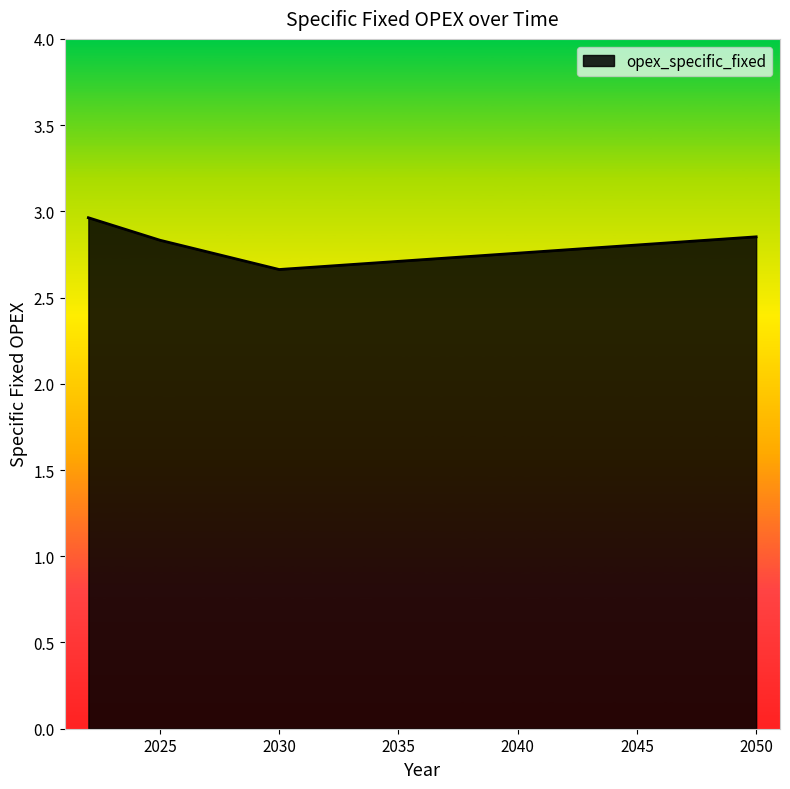

How many lines are shown in the chart?

1